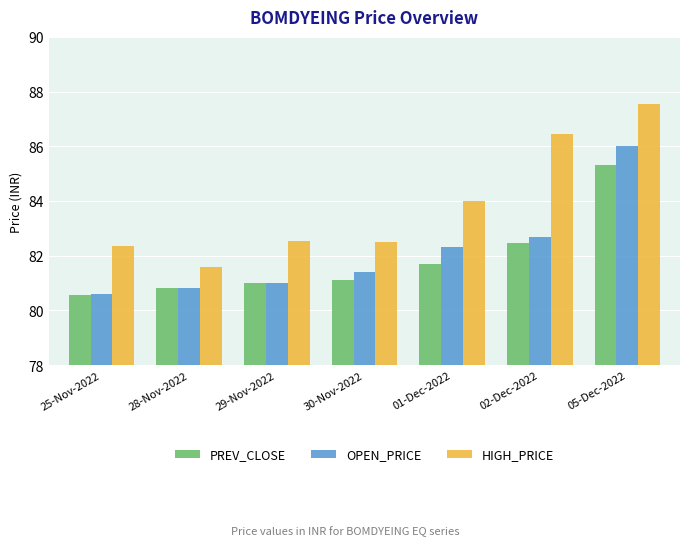

Between 25-Nov-2022 and 05-Dec-2022, which series saw the biggest shift?

OPEN_PRICE